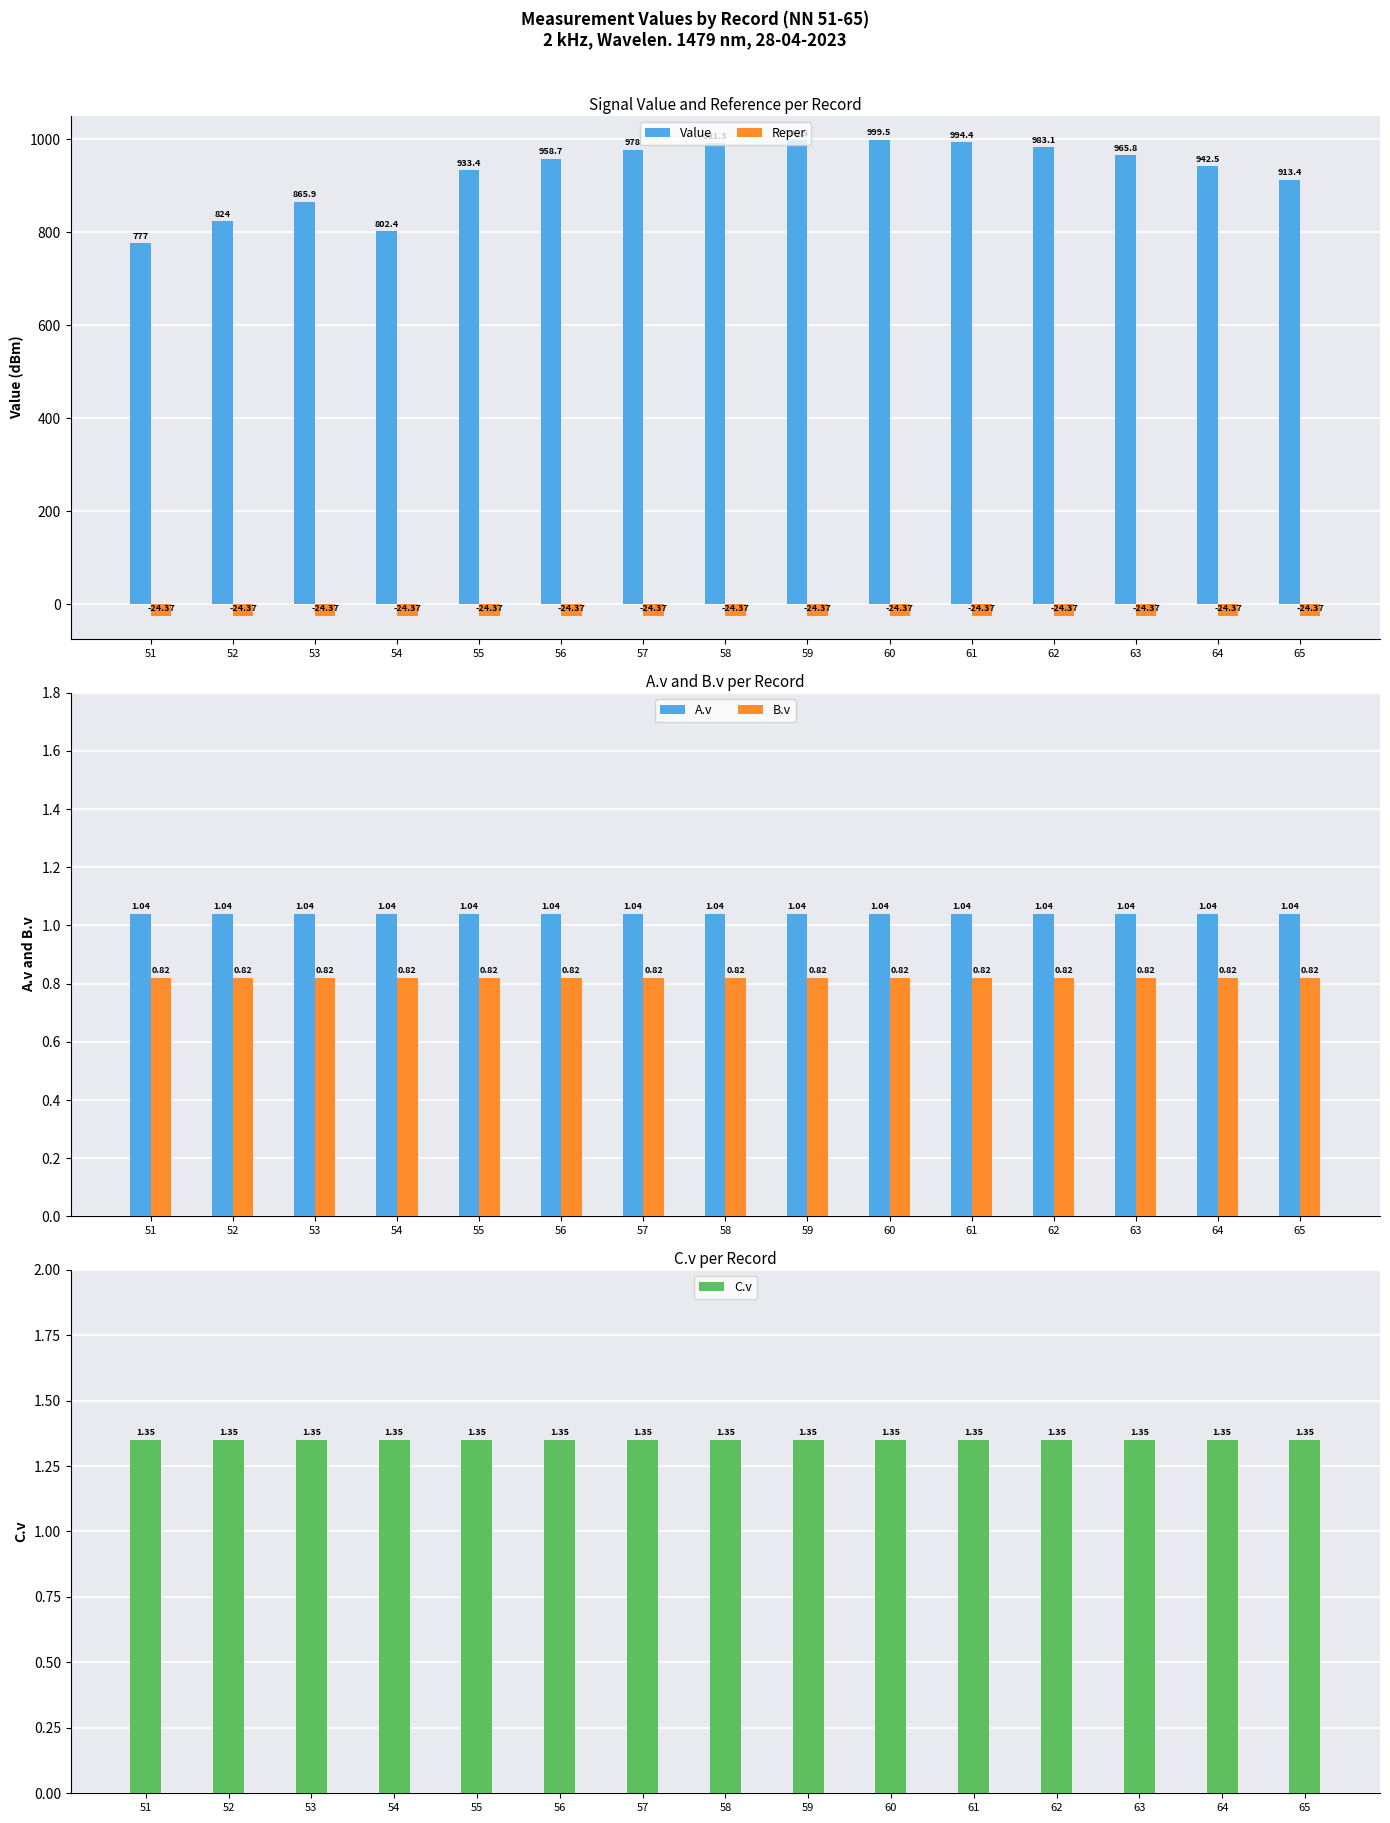

What is the difference between the Value values at 52 and 55?

109.4